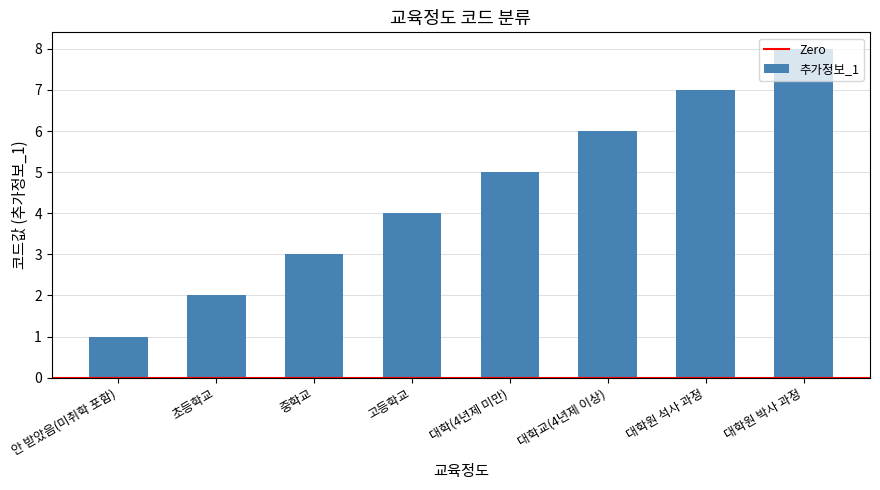

What is the change in value from 대학(4년제 미만) to 대학원 박사 과정?

+3